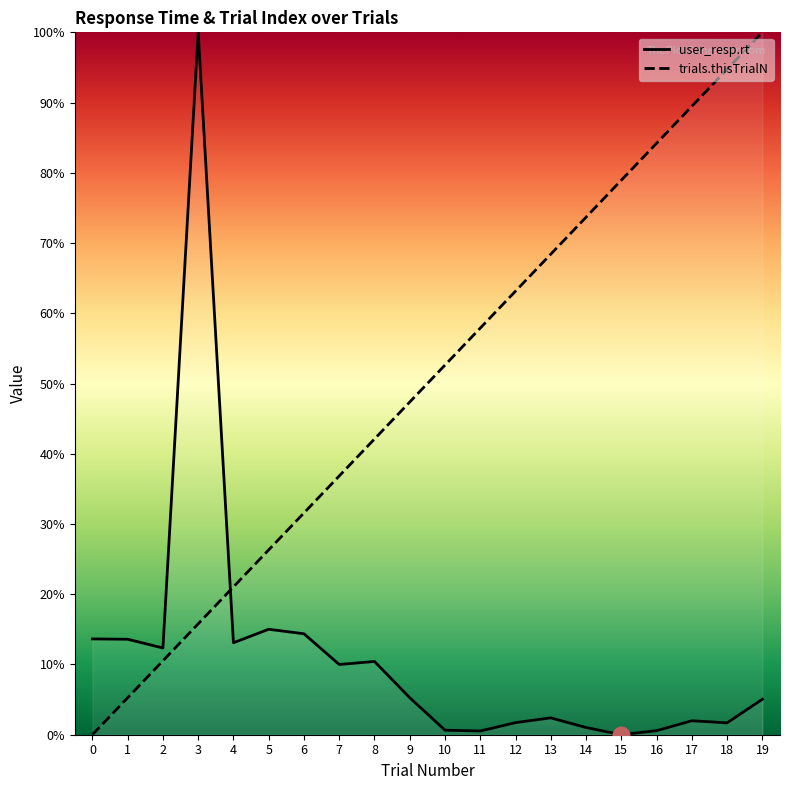

Is it true that user_resp.rt equals 0.0 at 17?

False